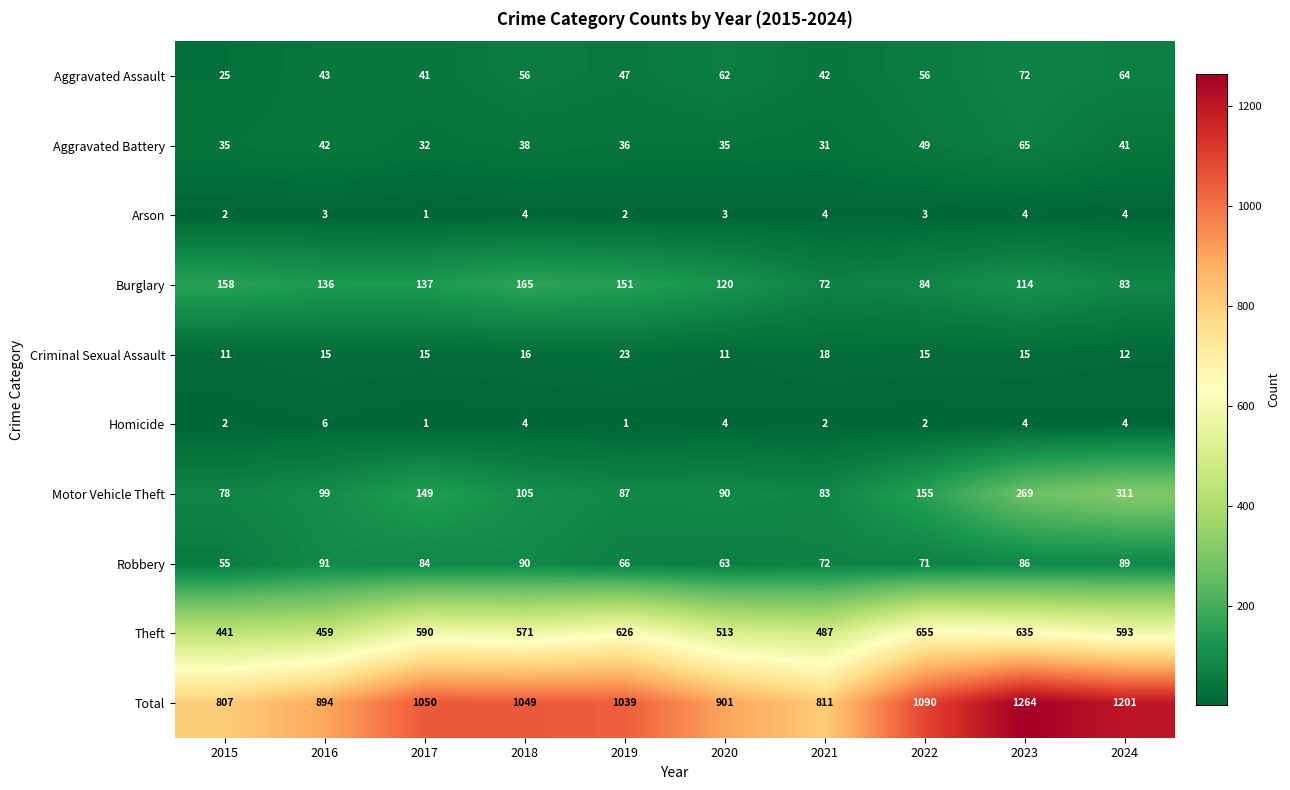

How many distinct data groups are displayed?

10